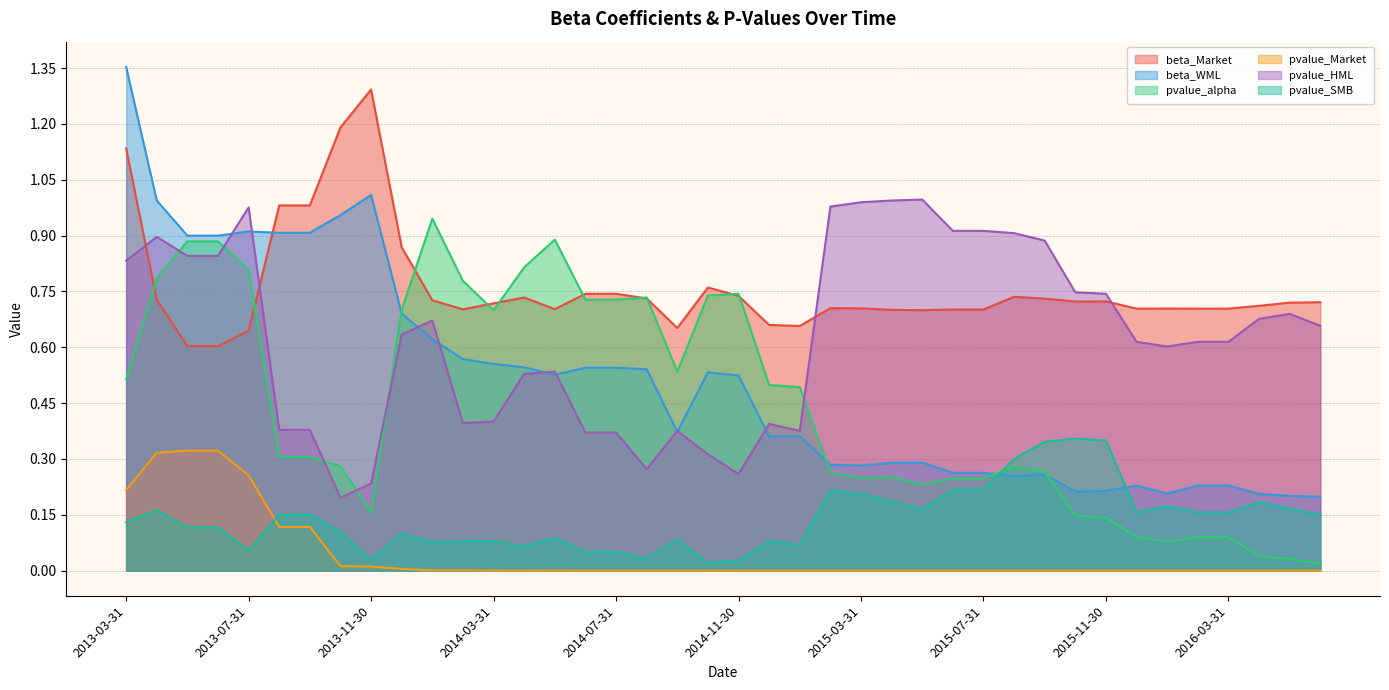

At which category is the sum across all series the highest?

2013-03-31